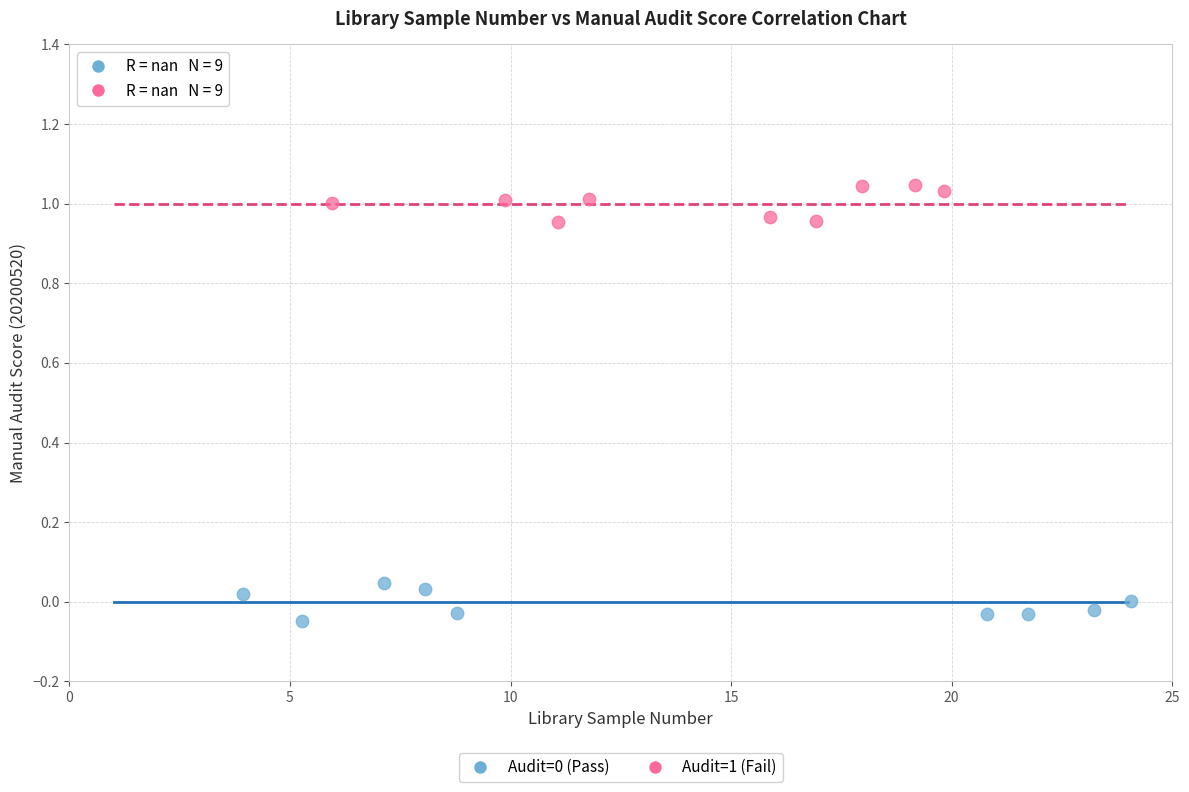

Which series reaches the maximum Y coordinate?

Audit=1 (Fail)